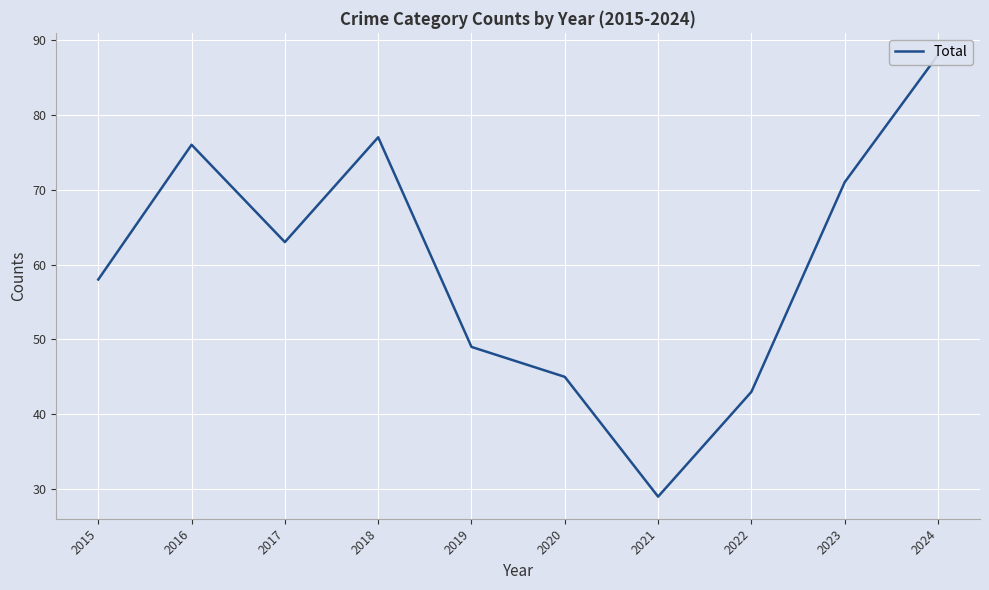

At which category does the data reach its first local valley?

2017